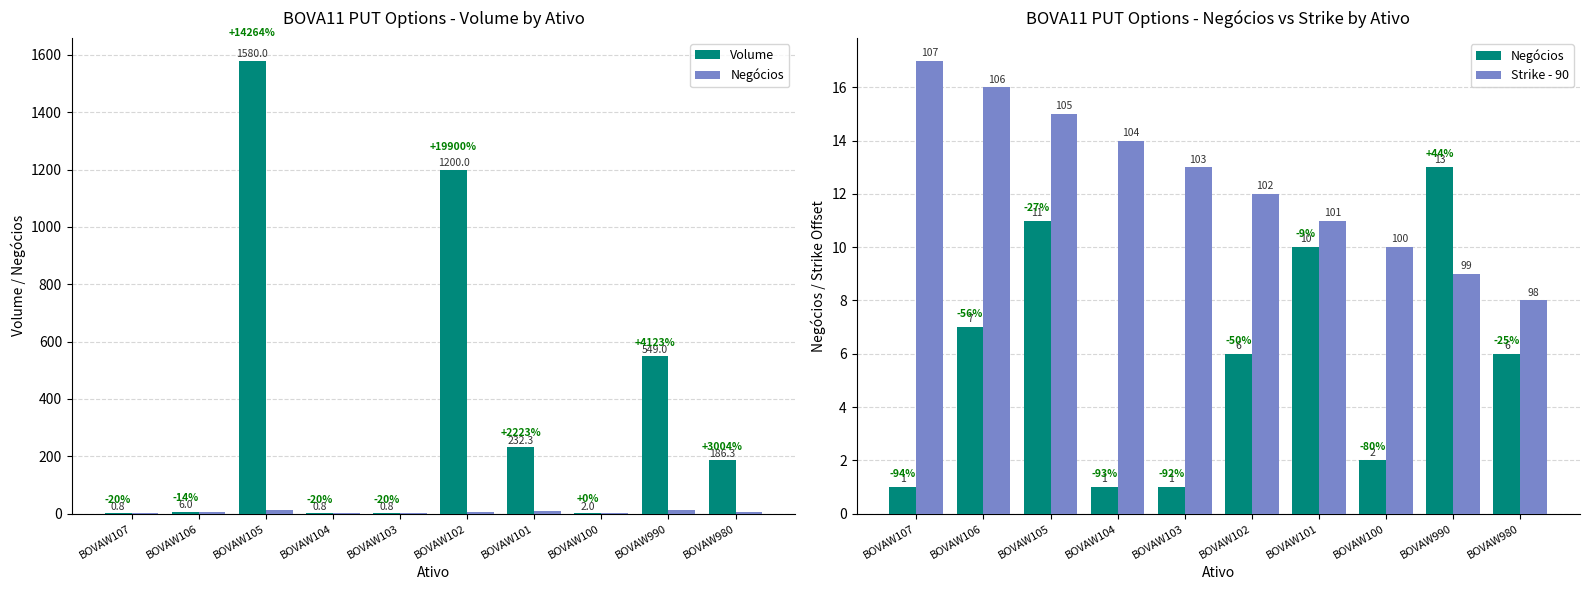

Reading right to left, extract all data points from this chart.

Volume: BOVAW980=186.3	BOVAW990=549.0	BOVAW100=2.0	BOVAW101=232.3	BOVAW102=1200.0	BOVAW103=0.8	BOVAW104=0.8	BOVAW105=1580.0	BOVAW106=6.0	BOVAW107=0.8
Negócios: BOVAW980=6.0	BOVAW990=13.0	BOVAW100=2.0	BOVAW101=10.0	BOVAW102=6.0	BOVAW103=1.0	BOVAW104=1.0	BOVAW105=11.0	BOVAW106=7.0	BOVAW107=1.0
Strike - 90: BOVAW980=8.0	BOVAW990=9.0	BOVAW100=10.0	BOVAW101=11.0	BOVAW102=12.0	BOVAW103=13.0	BOVAW104=14.0	BOVAW105=15.0	BOVAW106=16.0	BOVAW107=17.0